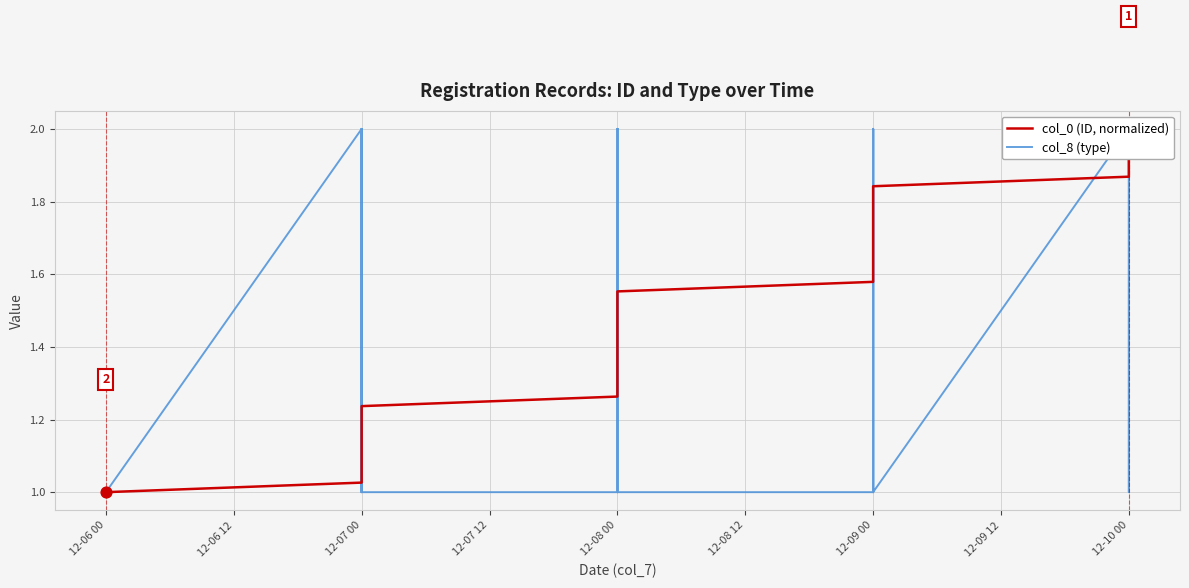

Which series reaches the maximum Y coordinate?

col_0 (ID, normalized)